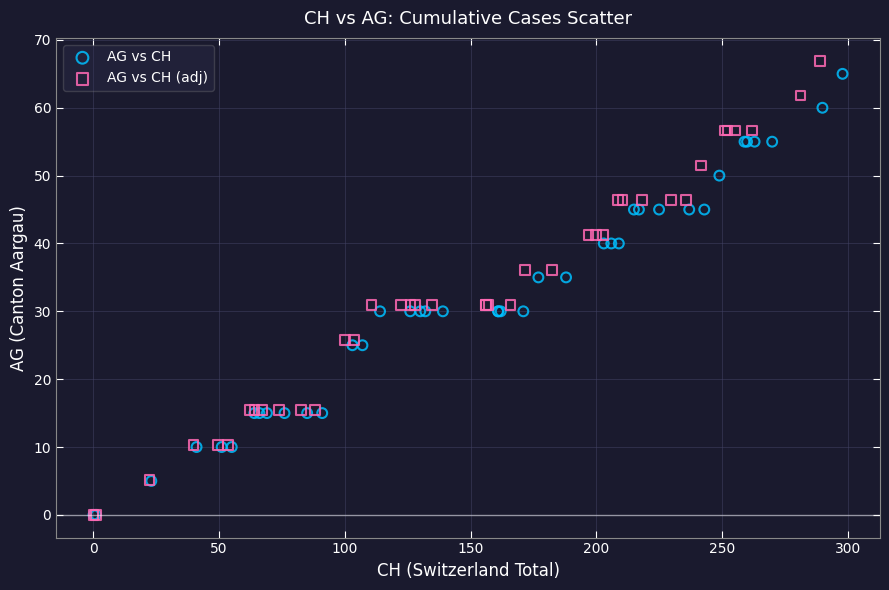

Which series has the largest Y range (max minus min)?

AG vs CH (adj)